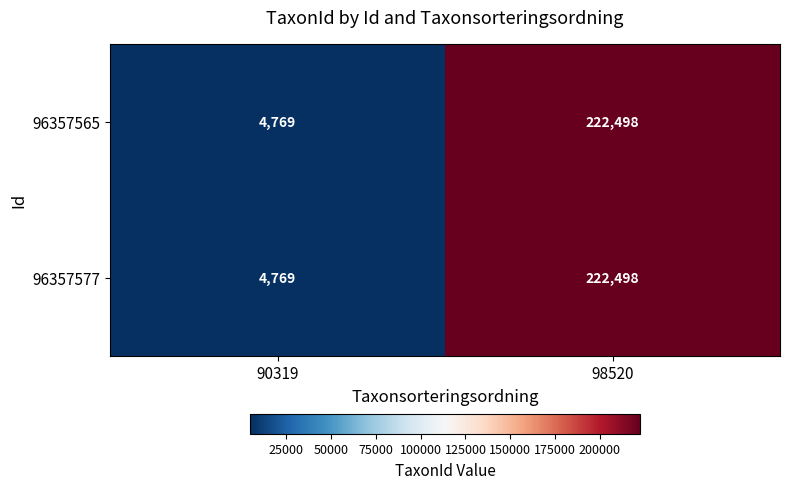

Reading right to left, list all the values displayed in this chart.

96357565: 98520=222498	90319=4769
96357577: 98520=222498	90319=4769